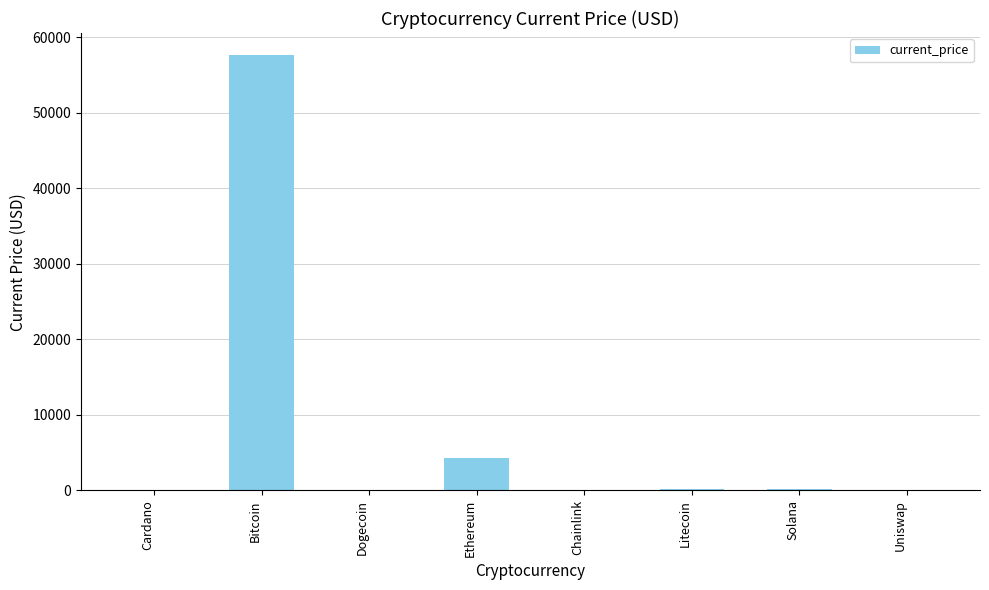

What is the sum of all values?

62466.1